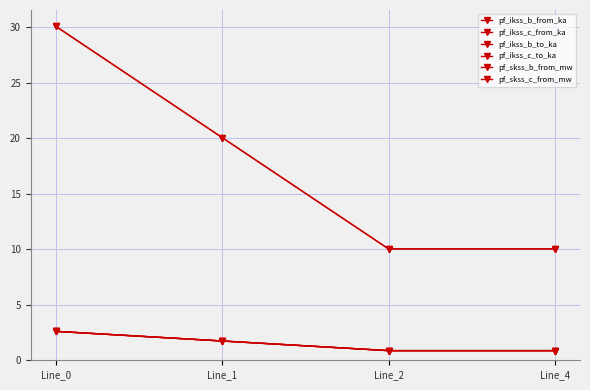

Where do pf_ikss_b_from_ka and pf_ikss_c_to_ka first cross each other?

Line_2 and Line_4